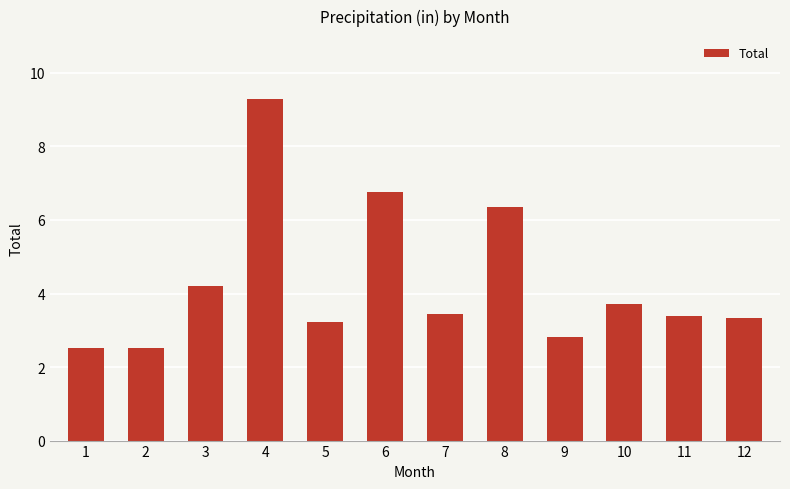

Does the chart contain stacked bars?

No